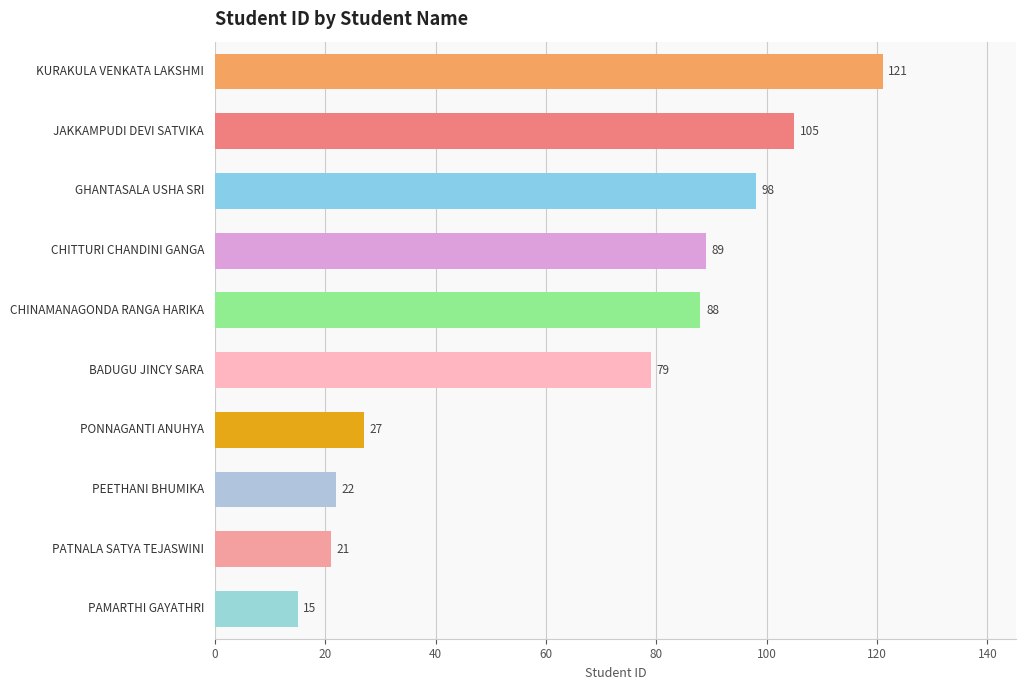

What is the maximum value shown in the chart?

121